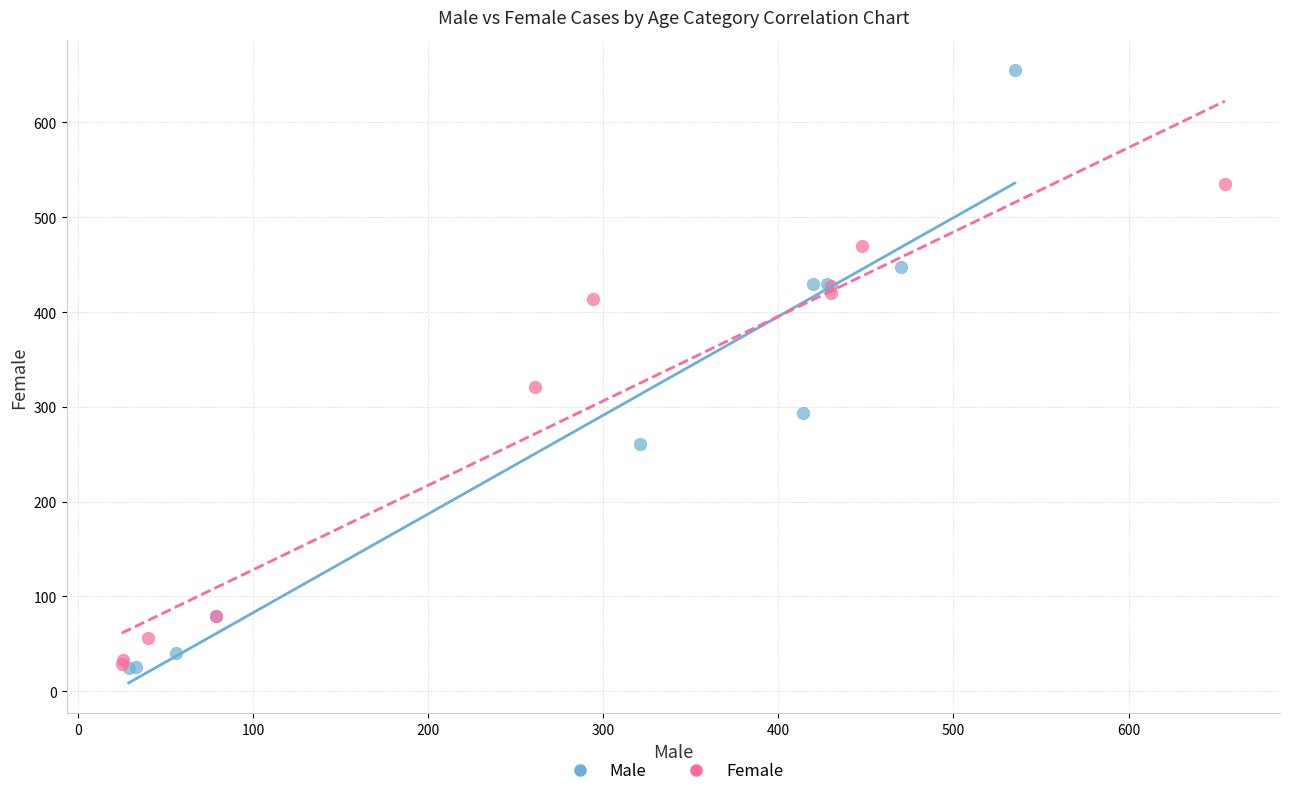

Which series contains the highest Y value?

Male